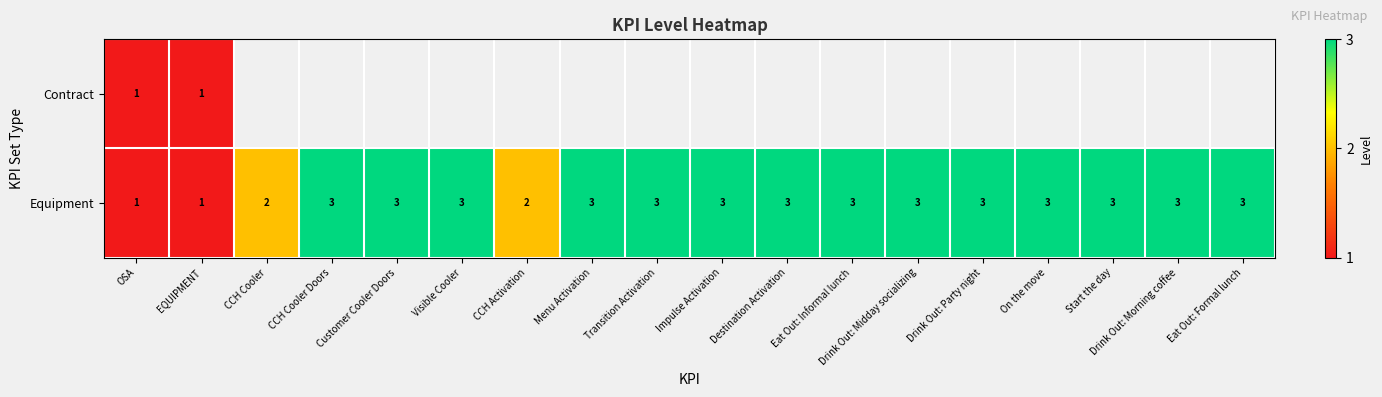

How many Equipment values are between 3 and 4?

14